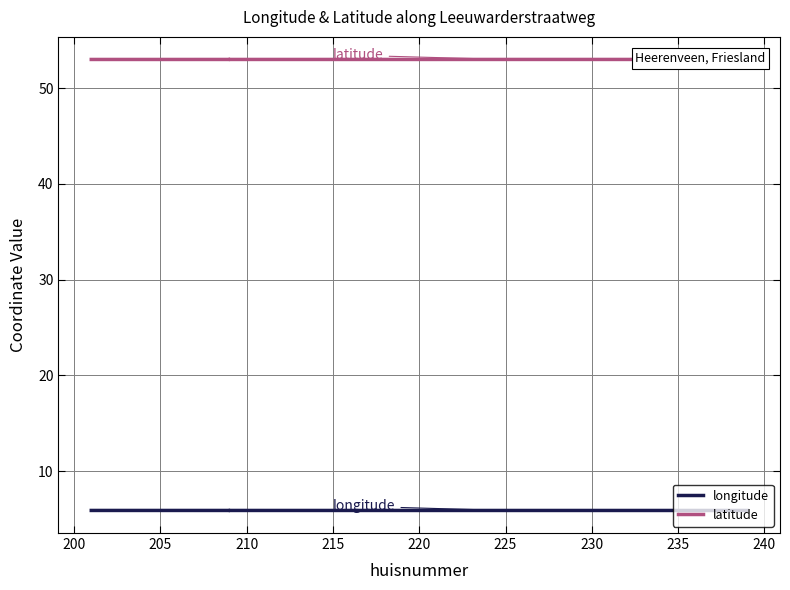

What is the total value across all series at 225?

58.9